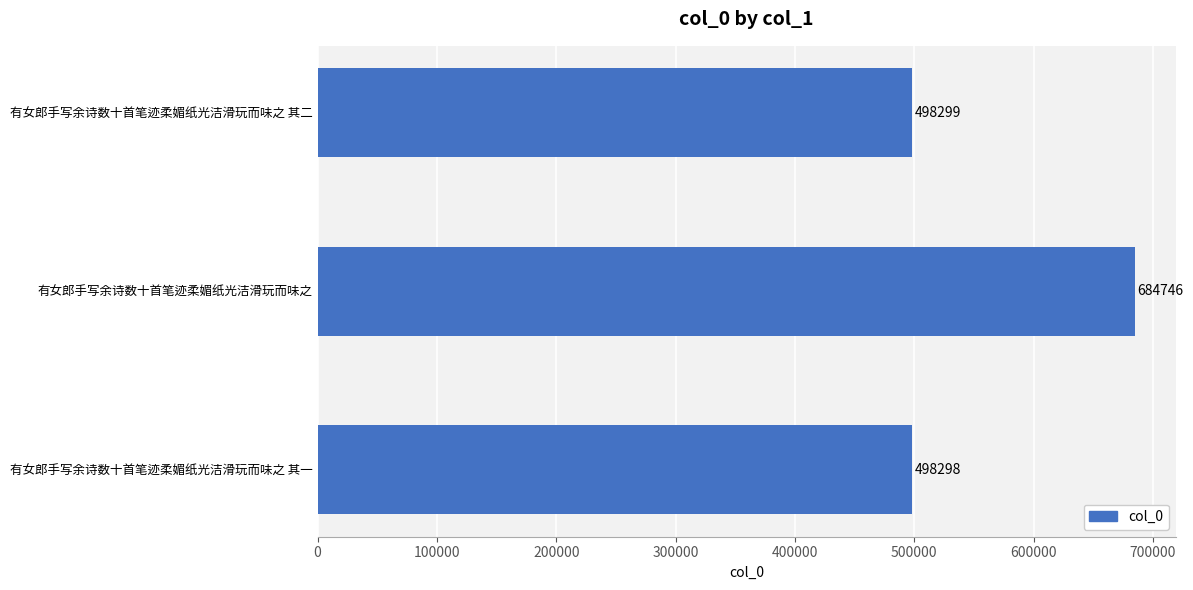

True or false: the data shows 438375 at 有女郎手写余诗数十首笔迹柔媚纸光洁滑玩而味之.

False